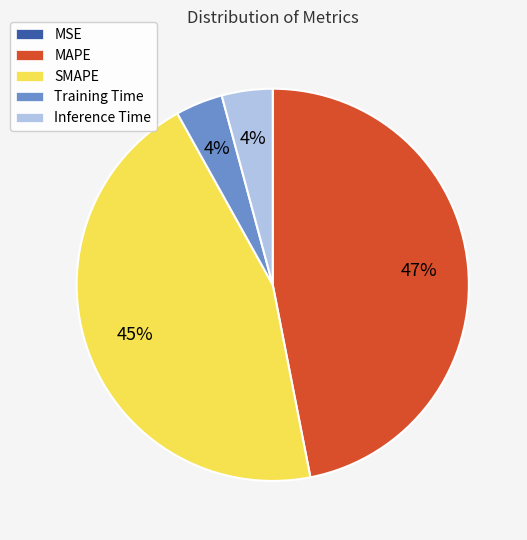

To the nearest percent, what is the difference between the largest and smallest slice percentages?

47%